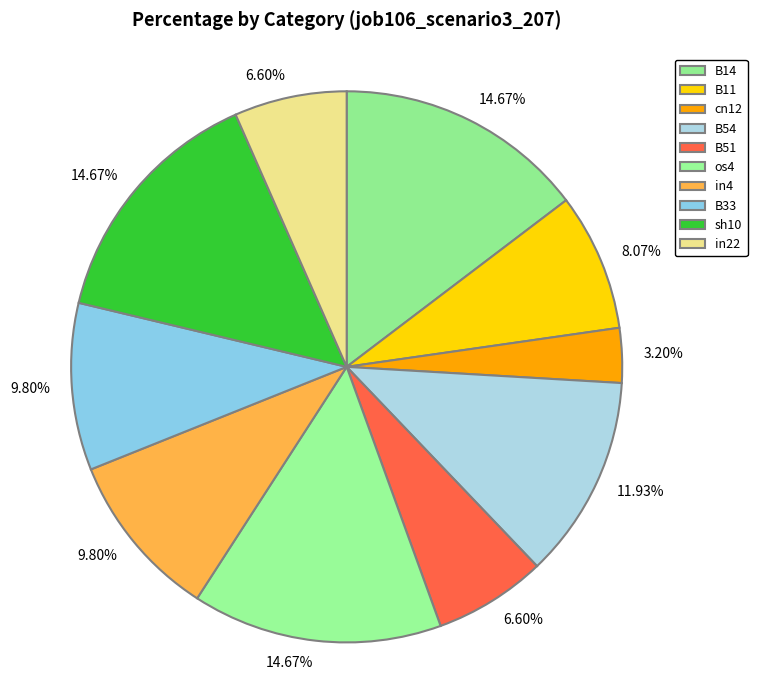

Is it true that sh10 is 2% of the pie?

False